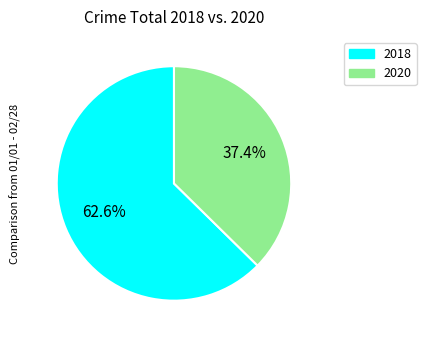

To the nearest percent, what is the difference between the 2018 and 2020 slice percentages?

25%